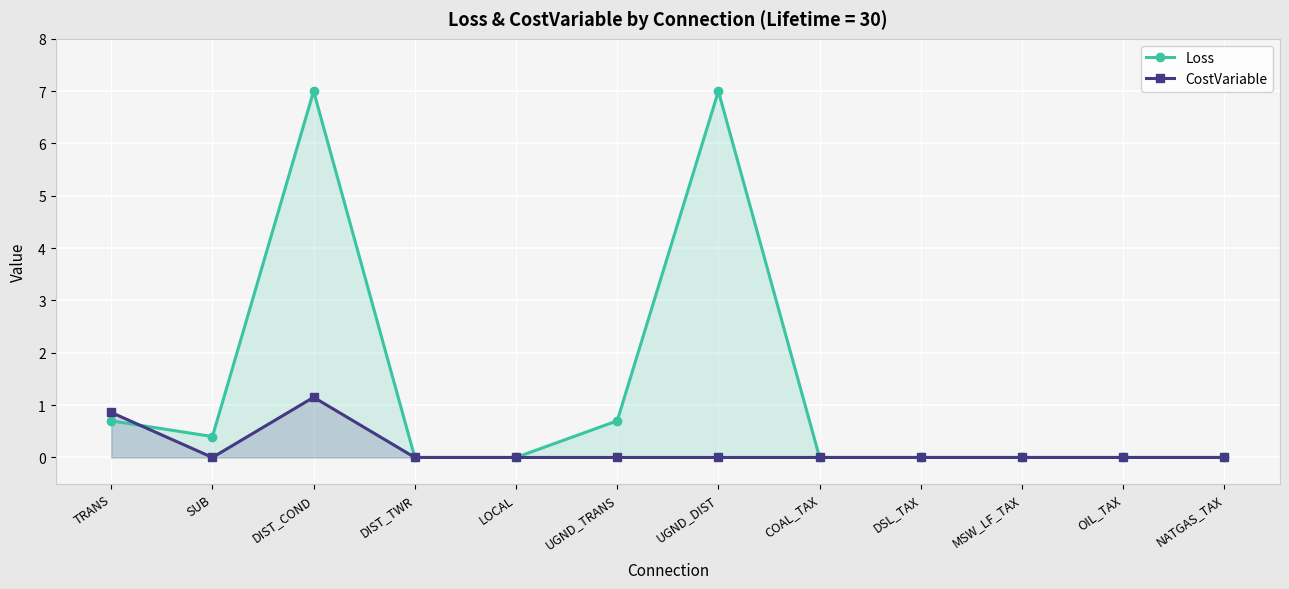

What position from the right is DIST_COND?

10